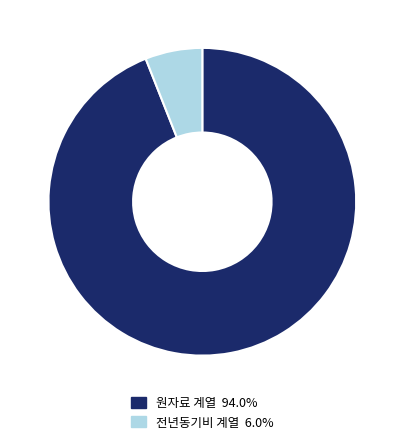

Does any single category account for the majority?

Yes